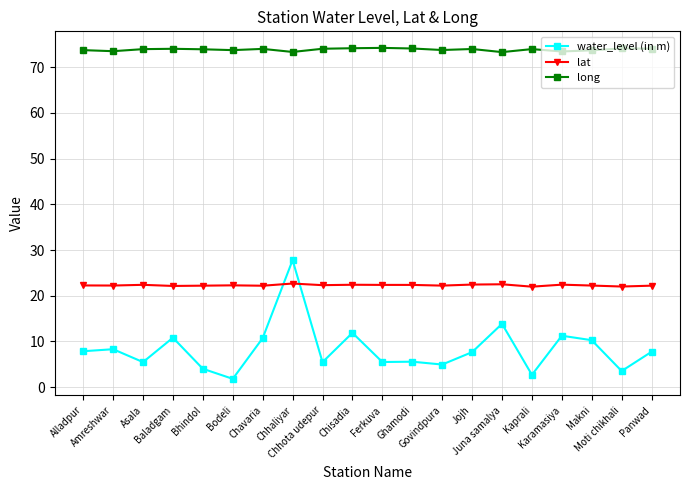

True or false: long and water_level (in m) intersect in this chart.

False